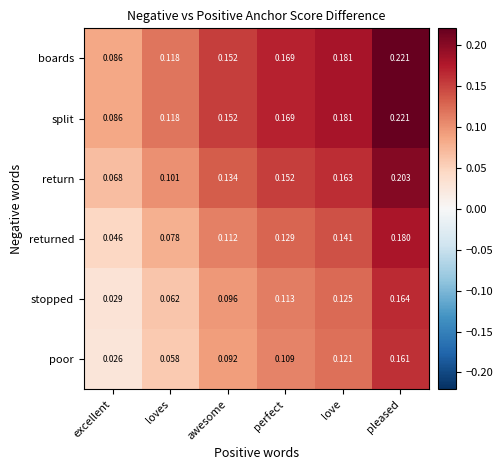

At which label is return closest to 0?

excellent